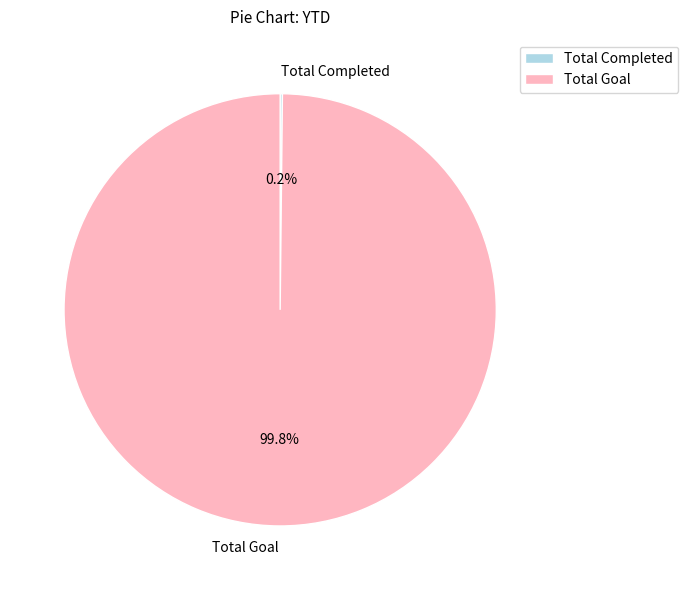

Which category has the biggest portion of the pie?

Total Goal